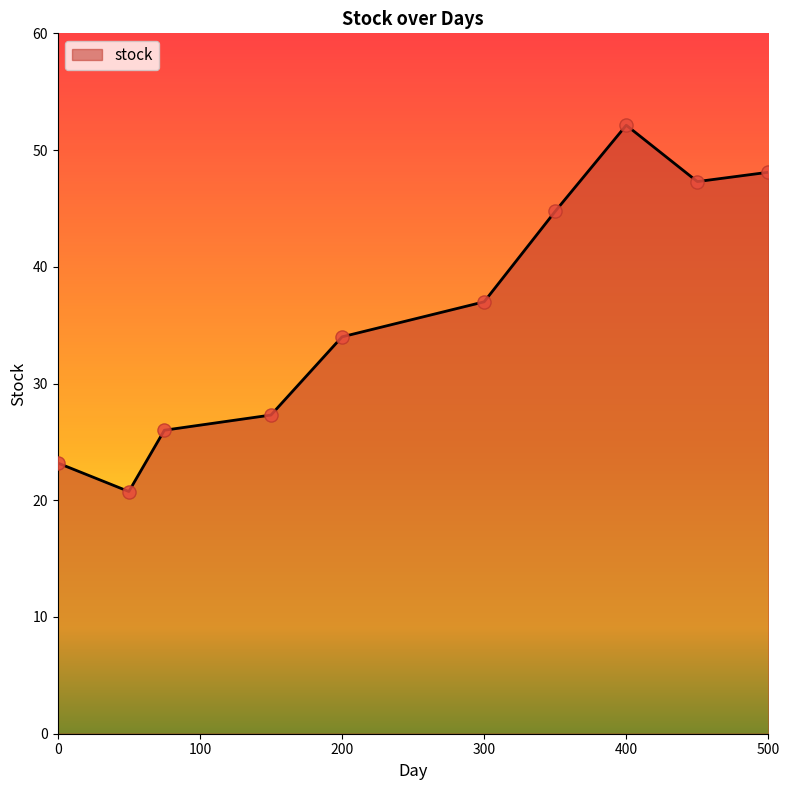

What is the smallest value displayed?

20.8